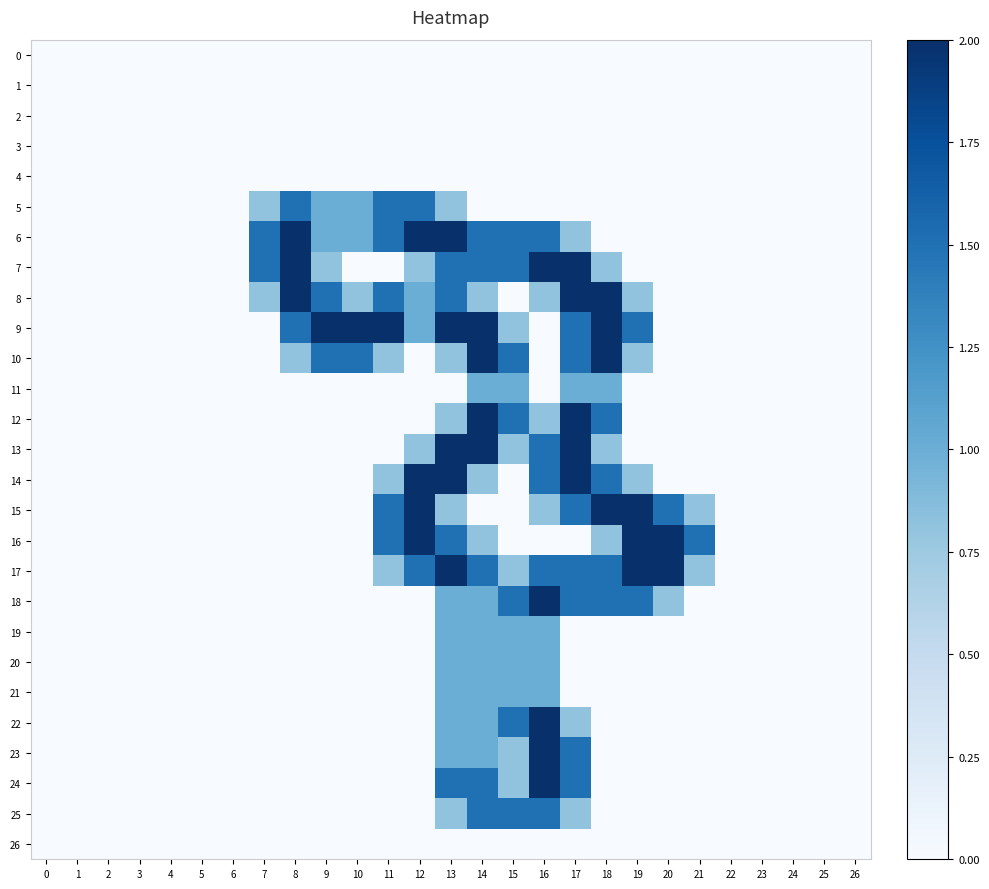

Which has a higher value, 13 or 24?

13